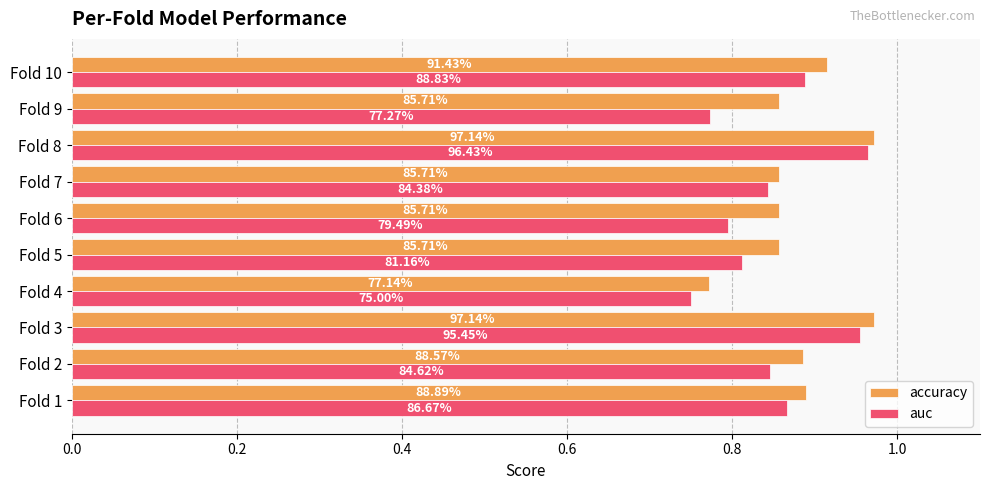

Reading right to left, transcribe all the data shown in this chart.

accuracy: 0.9	0.9	1.0	0.9	0.9	0.9	0.8	1.0	0.9	0.9
auc: 0.9	0.8	1.0	0.8	0.8	0.8	0.8	1.0	0.8	0.9